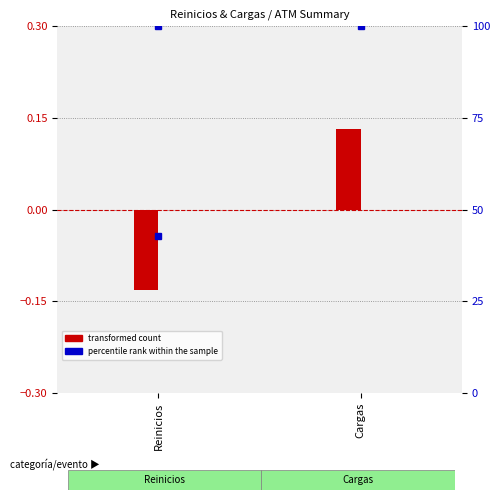

What is the average value of the percentile rank within the sample series?

103.8